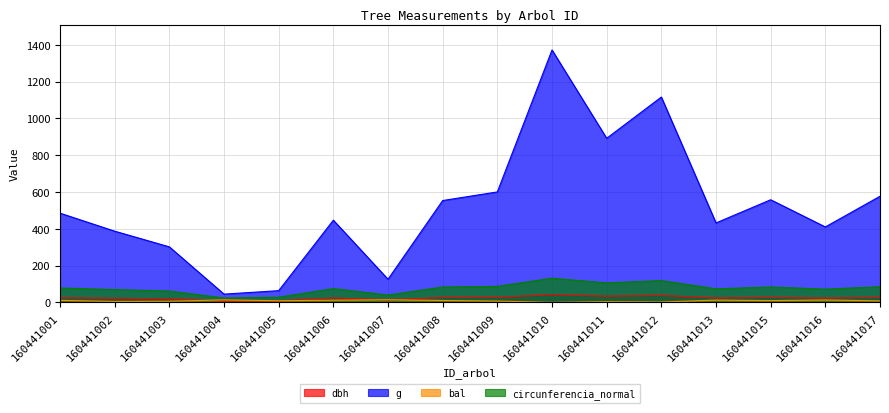

Reading left to right, what are all the values shown in this chart?

dbh: 160441001=24.9	160441002=22.2	160441003=19.6	160441004=7.5	160441005=9.0	160441006=23.9	160441007=12.7	160441008=26.6	160441009=27.6	160441010=41.8	160441011=33.7	160441012=37.7	160441013=23.4	160441015=26.6	160441016=22.9	160441017=27.1
g: 160441001=485.0	160441002=387.1	160441003=301.7	160441004=44.8	160441005=63.6	160441006=446.8	160441007=125.7	160441008=553.6	160441009=600.5	160441010=1372.3	160441011=892.0	160441012=1116.3	160441013=431.9	160441015=557.8	160441016=410.1	160441017=576.8
bal: 160441001=11.0	160441002=4.8	160441003=6.0	160441004=13.5	160441005=8.6	160441006=11.7	160441007=14.1	160441008=10.2	160441009=7.0	160441010=0.0	160441011=3.5	160441012=1.9	160441013=12.3	160441015=9.4	160441016=12.9	160441017=7.8
circunferencia_normal: 160441001=78.1	160441002=69.7	160441003=61.6	160441004=23.7	160441005=28.3	160441006=74.9	160441007=39.7	160441008=83.4	160441009=86.9	160441010=131.3	160441011=105.9	160441012=118.4	160441013=73.7	160441015=83.7	160441016=71.8	160441017=85.1